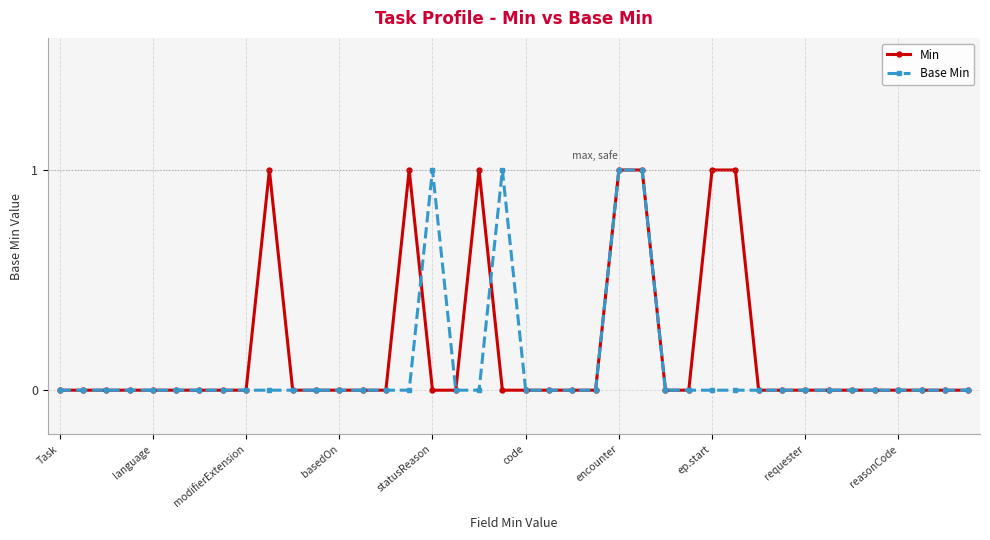

Rank the series by their average value, from highest to lowest.

Min, Base Min